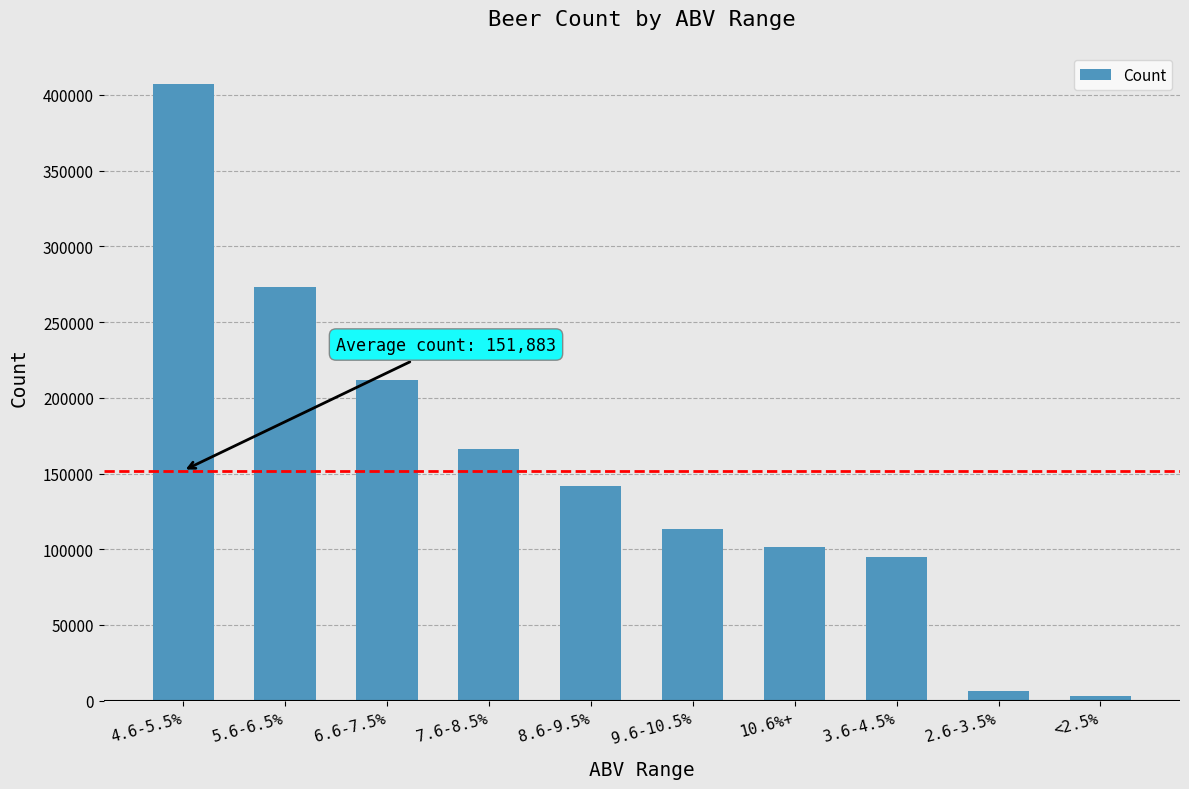

What is the label of the 7th bar from the left?

10.6%+